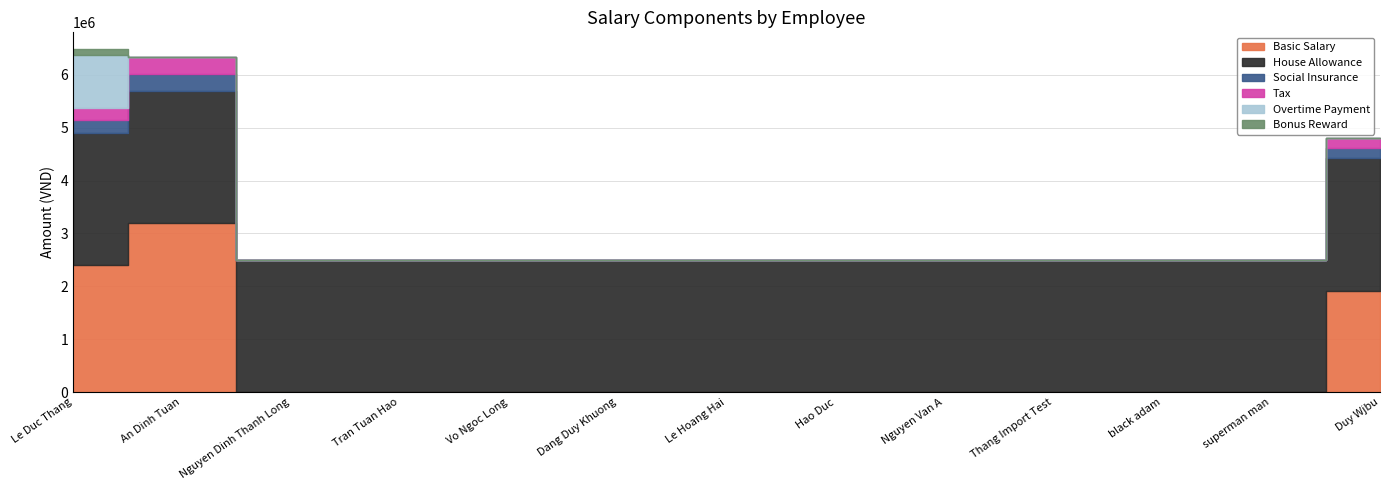

What are all the series names shown in the legend?

Basic Salary, House Allowance, Social Insurance, Tax, Overtime Payment, Bonus Reward